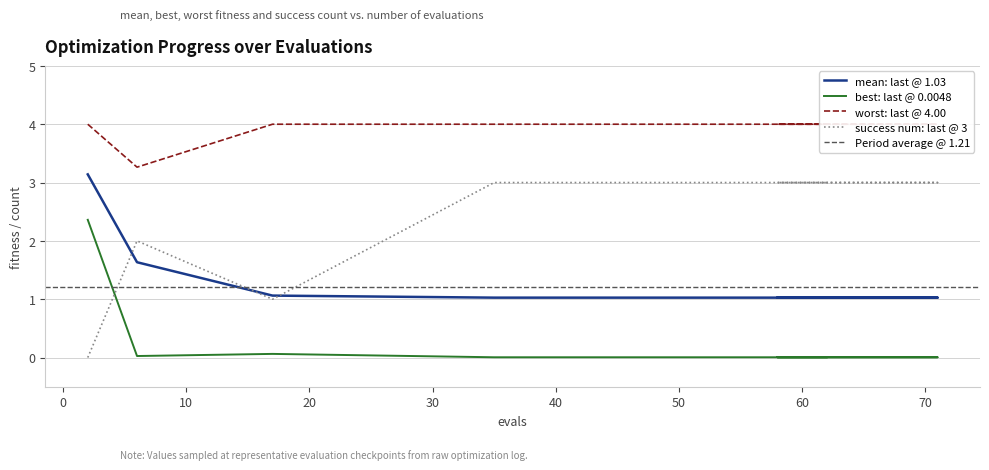

Does the chart have visible grid lines?

Yes